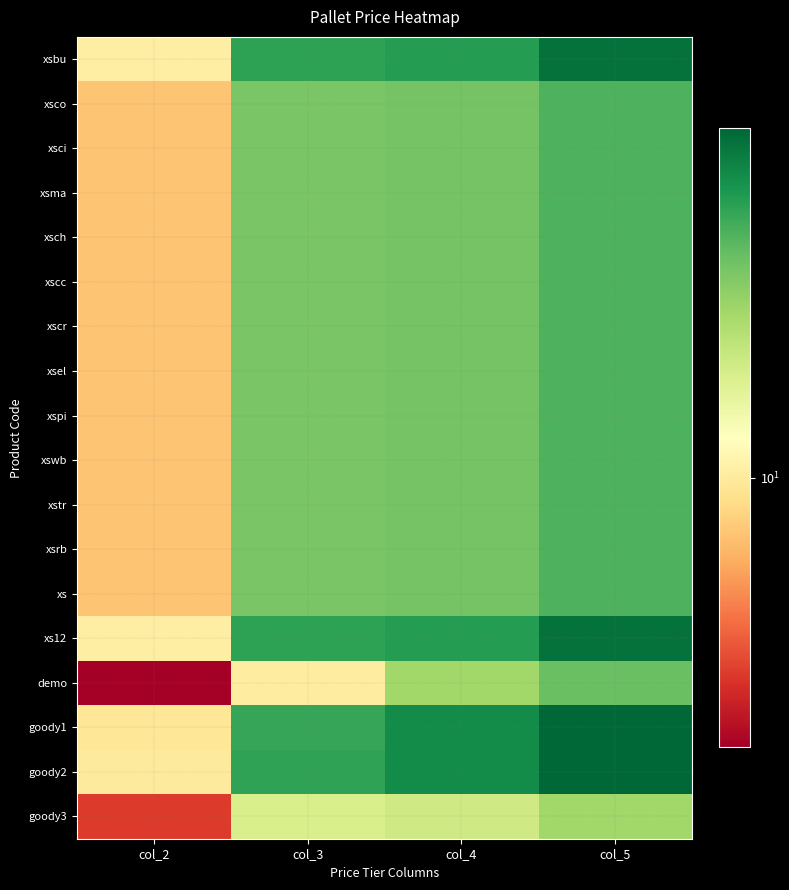

Which series has the largest total across all categories?

goody2